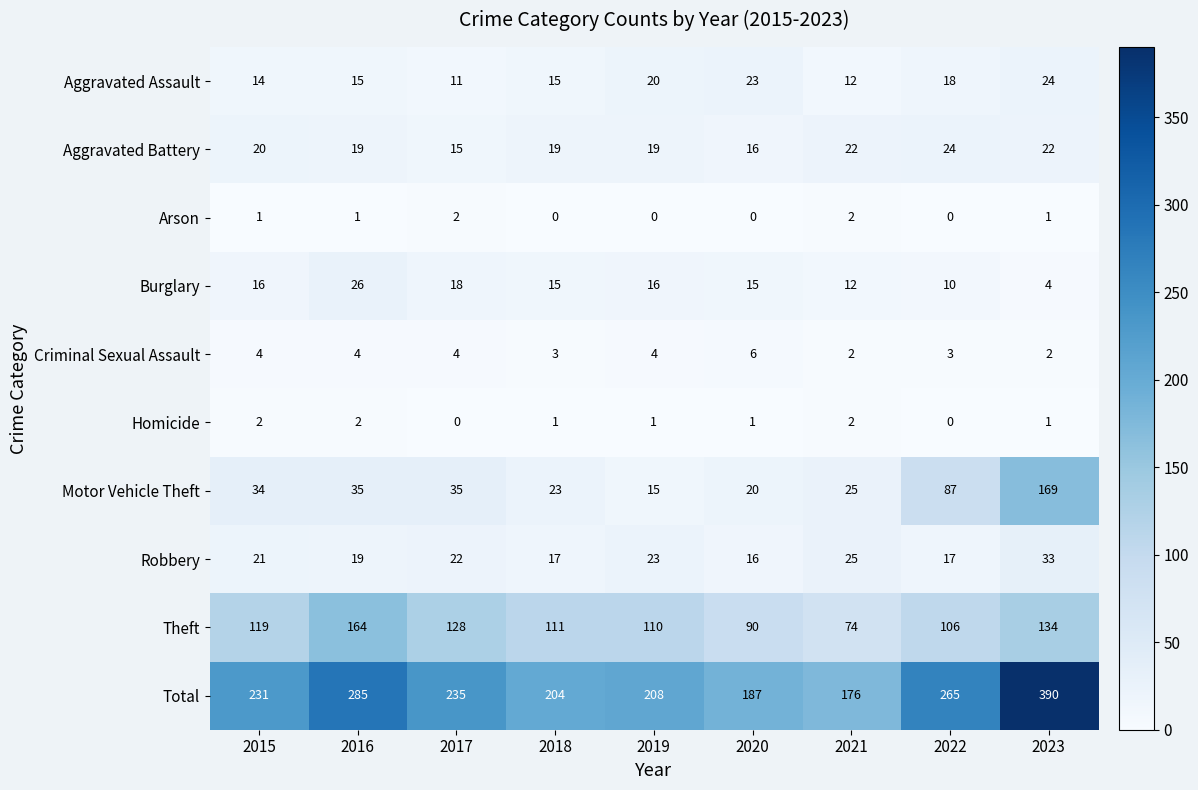

What is the average value of the Total series?

242